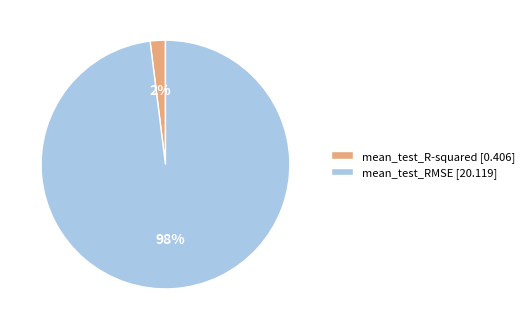

Is it true that mean_test_RMSE is 85% of the pie?

False